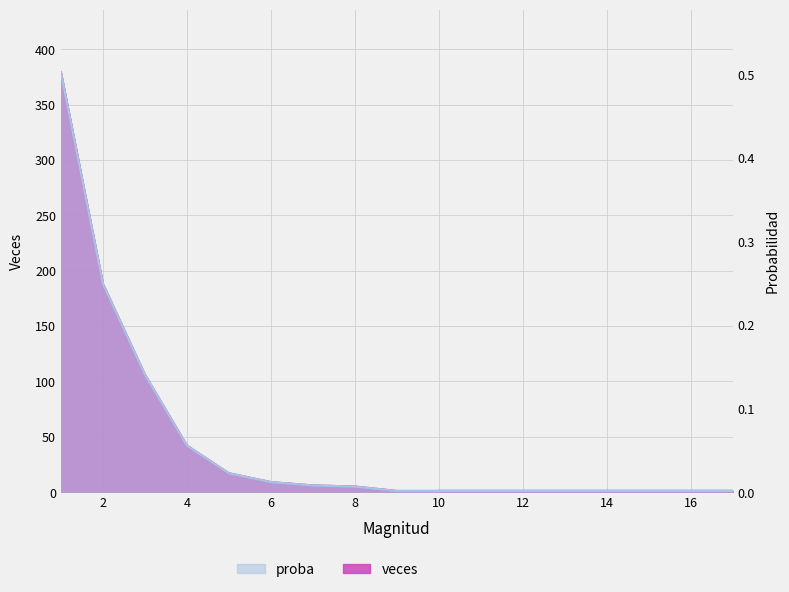

What is the difference between the maximum and minimum values in the proba series?

0.5